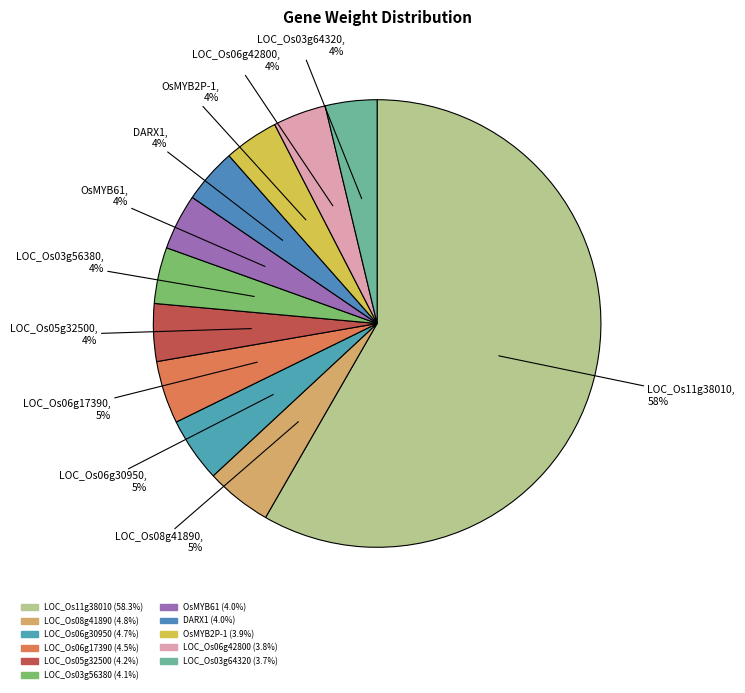

To the nearest percent, what is the average slice percentage?

9%